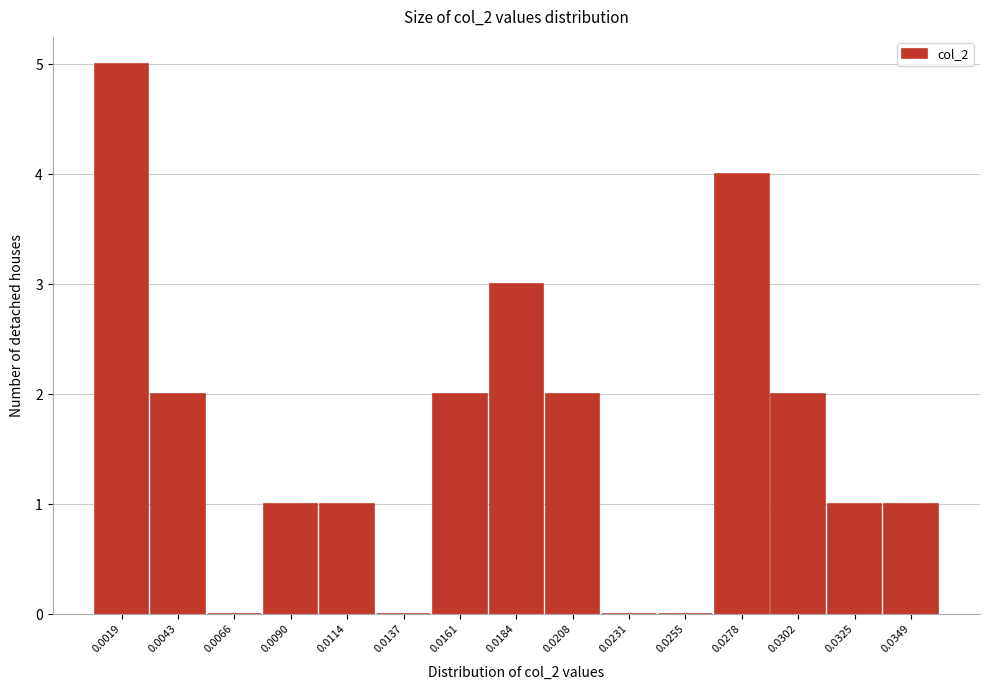

Reading right to left, transcribe all the data shown in this chart.

0.0349=1	0.0325=1	0.0302=2	0.0278=4	0.0255=0	0.0231=0	0.0208=2	0.0184=3	0.0161=2	0.0137=0	0.0114=1	0.0090=1	0.0066=0	0.0043=2	0.0019=5